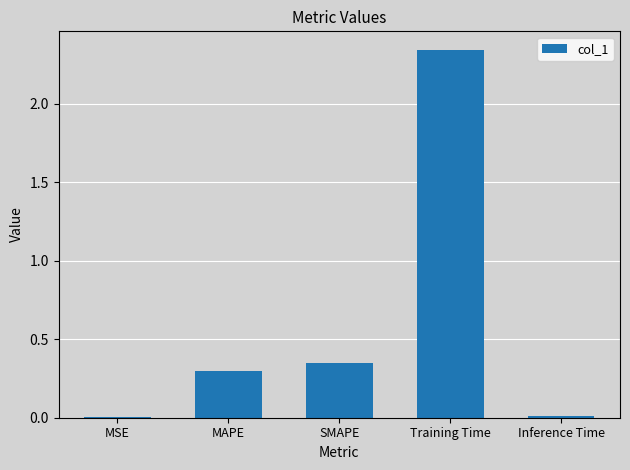

The value at MSE is 0.0. True or false?

True